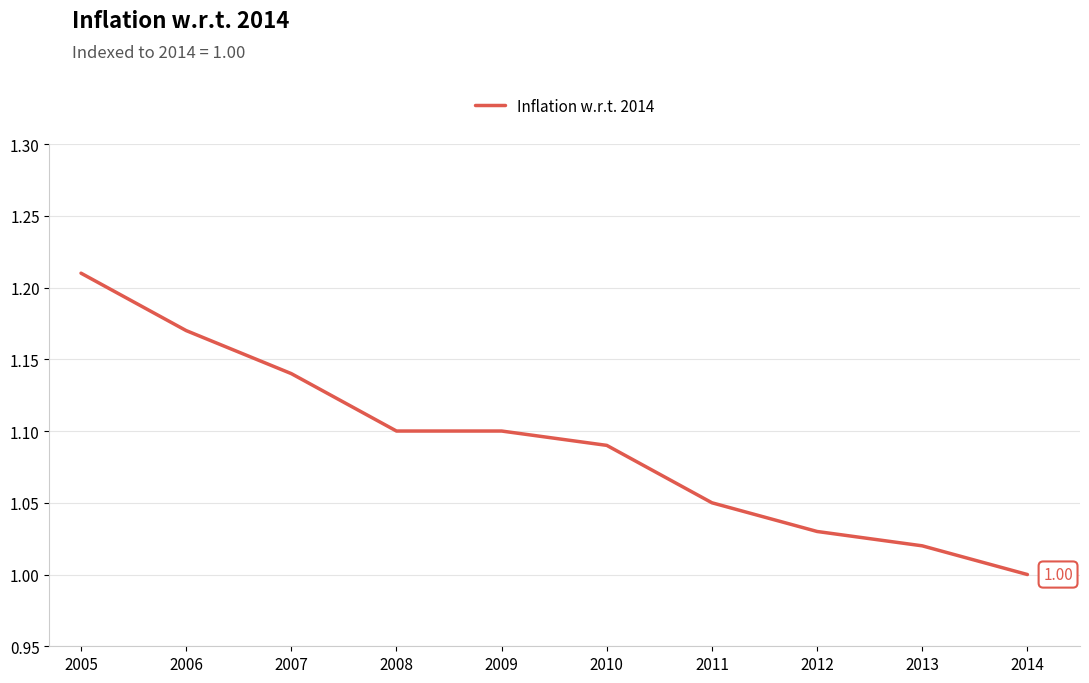

Count the number of values greater than 1.

9